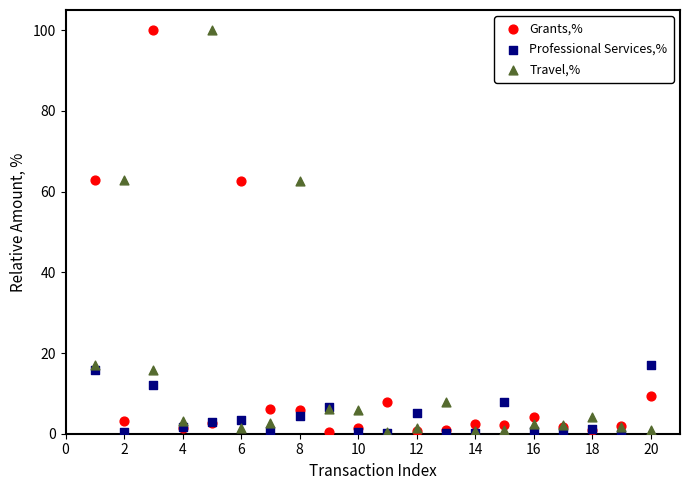

What are all the series names shown in the legend?

Grants,%, Professional Services,%, Travel,%